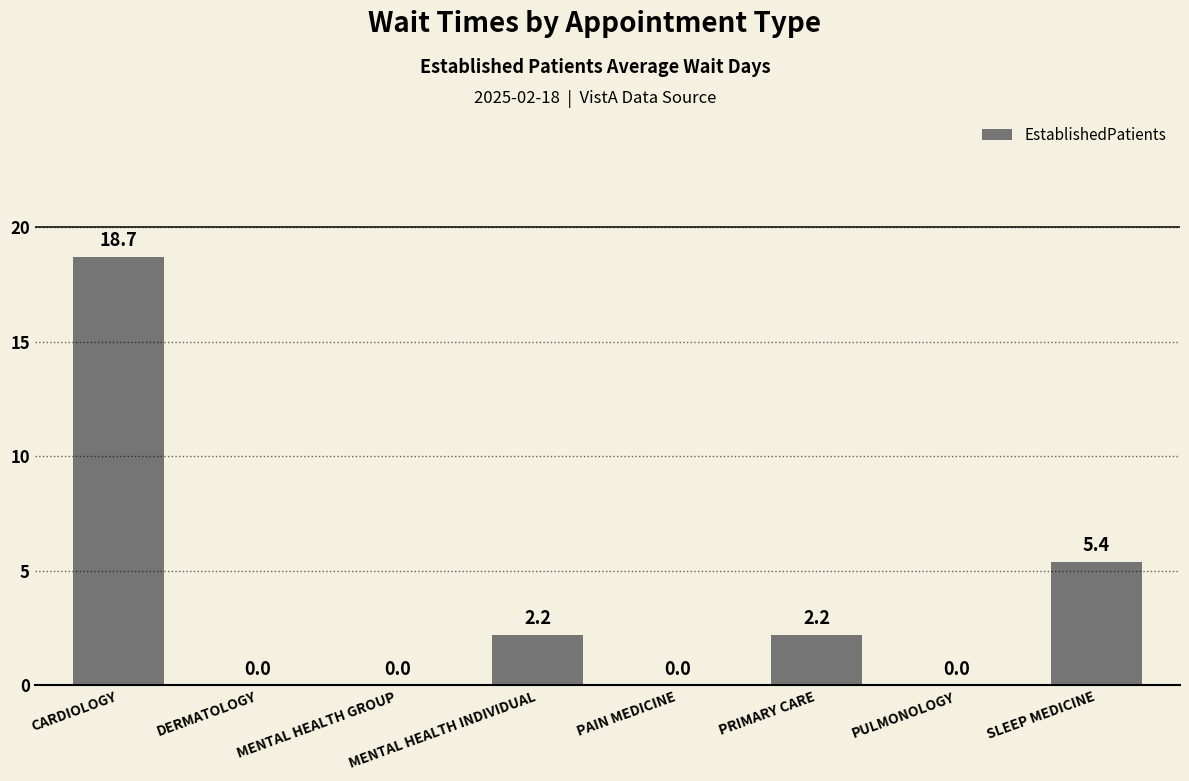

Between PULMONOLOGY and MENTAL HEALTH INDIVIDUAL, which is larger?

MENTAL HEALTH INDIVIDUAL